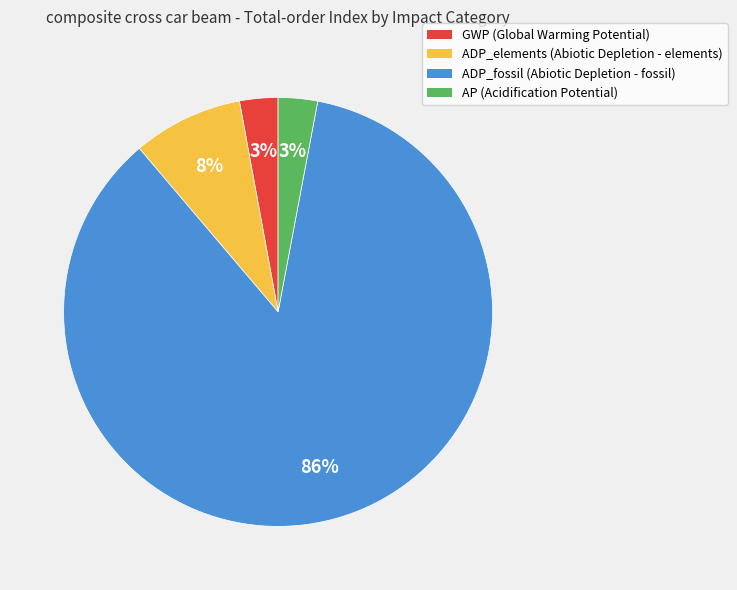

Combined, do ADP_elements and ADP_fossil account for over 50%?

Yes